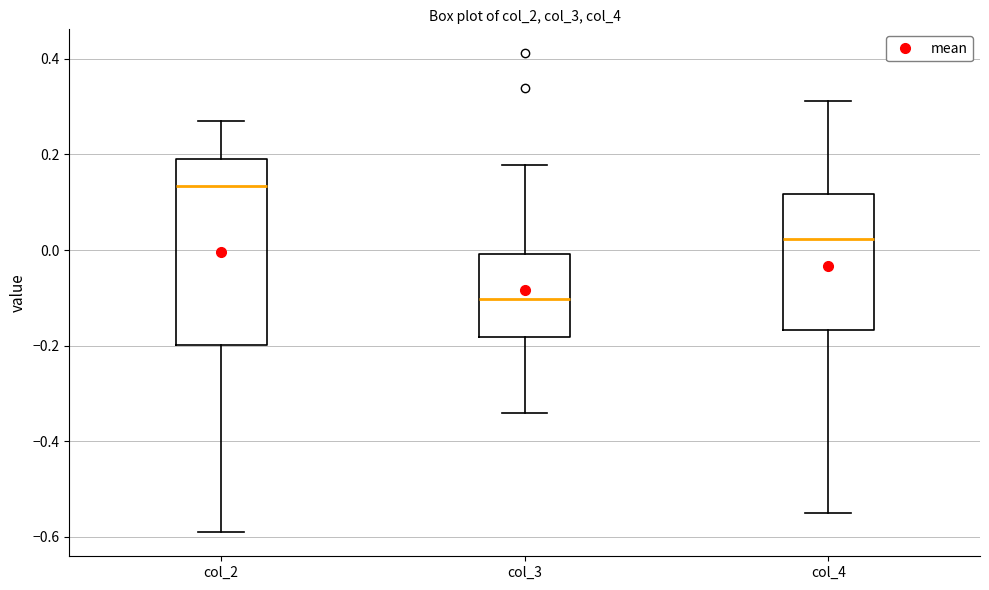

Where does the median line of the box for col_4 sit on the y-axis? The values are not printed on the chart, so give them approximately, as read against the axis.

0.02